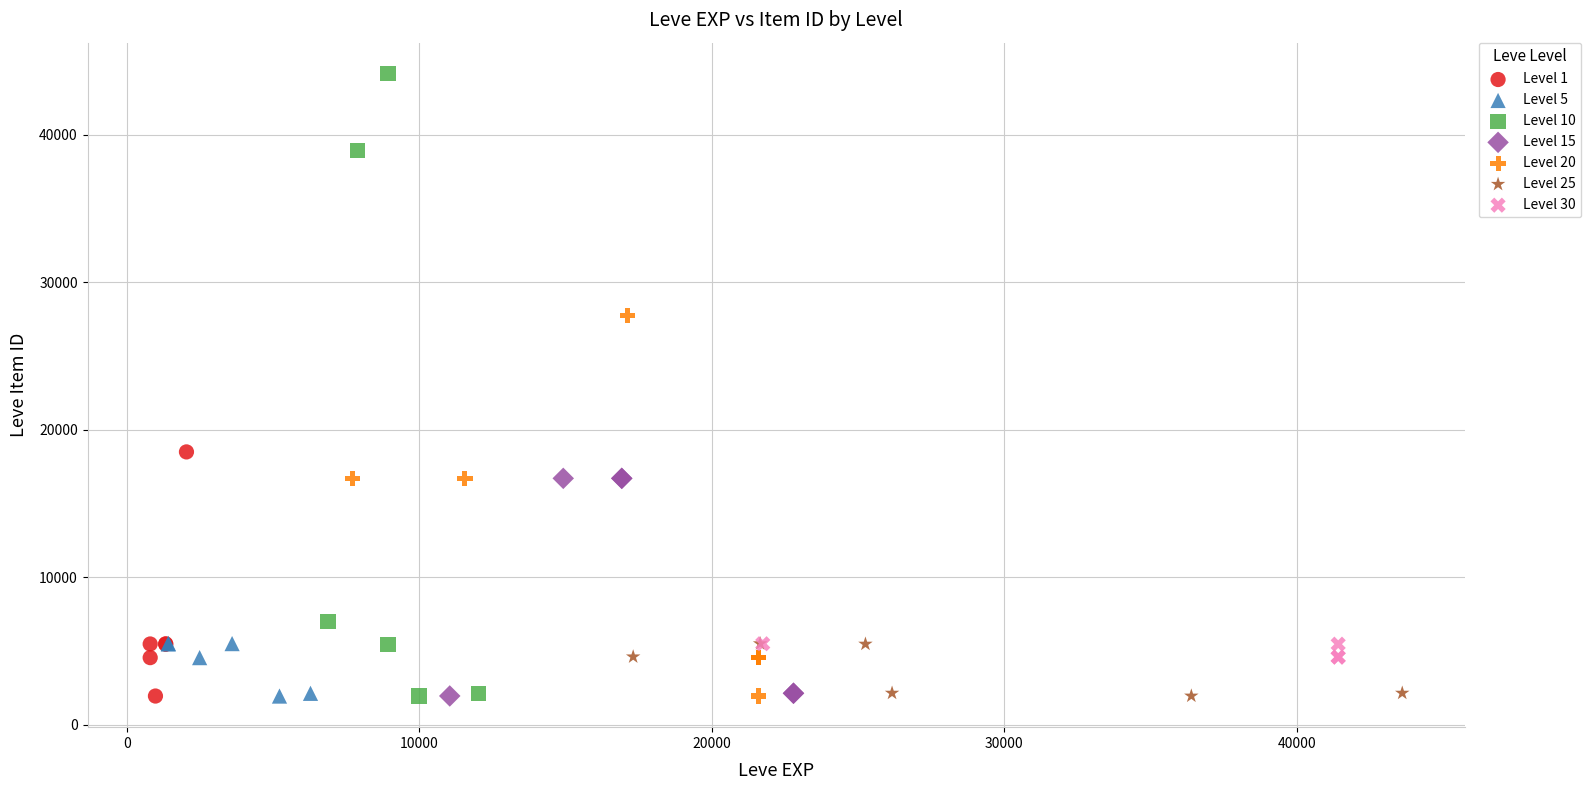

Which series reaches the maximum Y coordinate?

Level 10